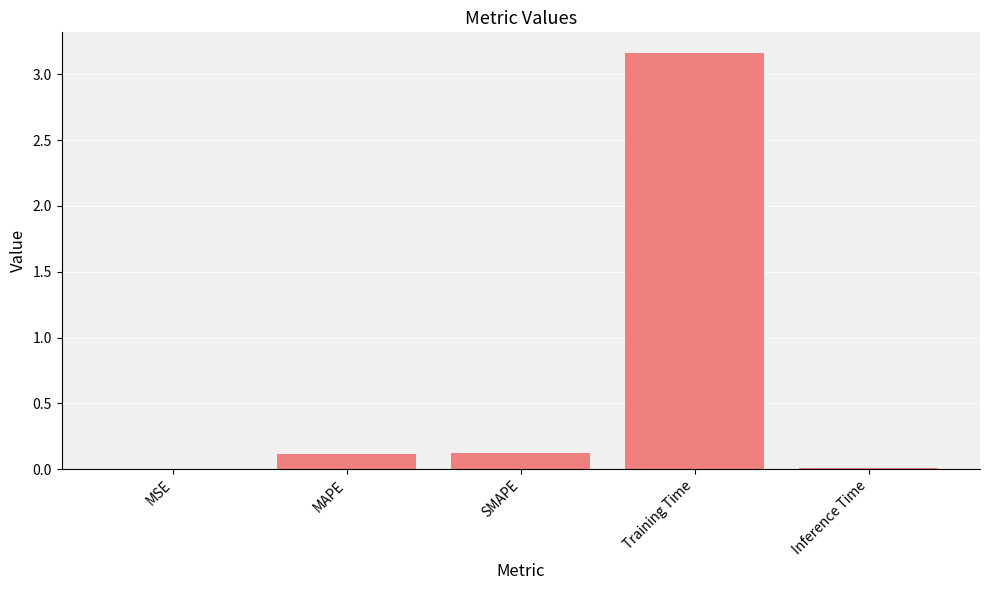

What is the sum of all values?

3.4